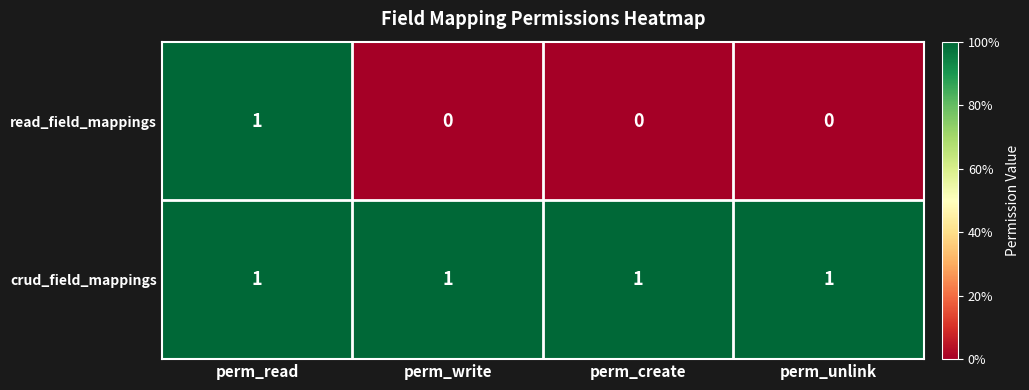

The value of read_field_mappings at perm_unlink is 0. True or false?

True